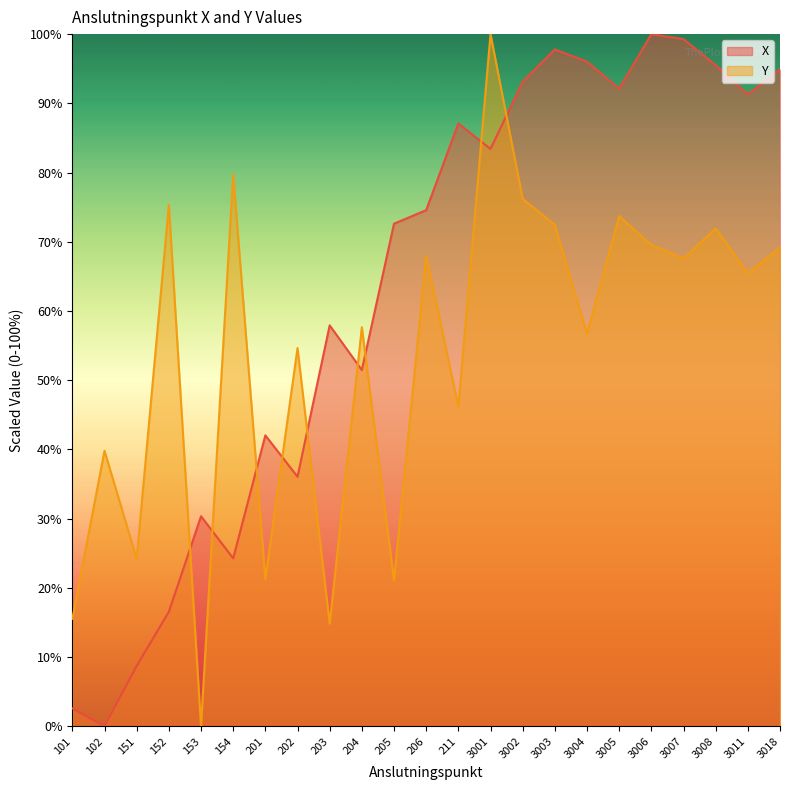

What is the value of the X point at the 7th from the left?

42.0